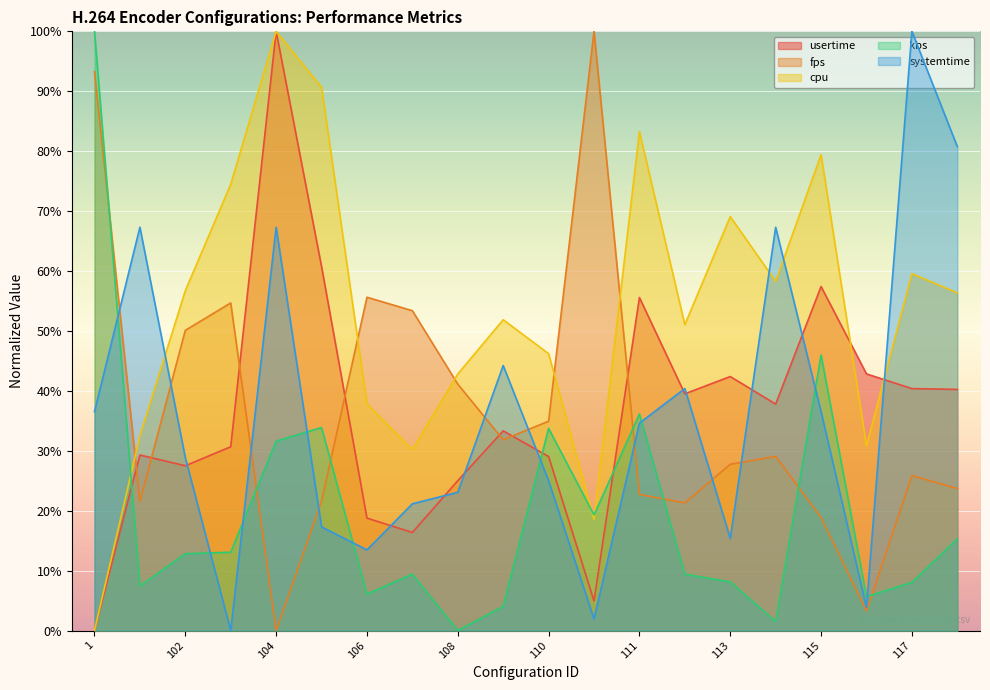

What is the sum of the usertime values at 105 and 103?

91.4